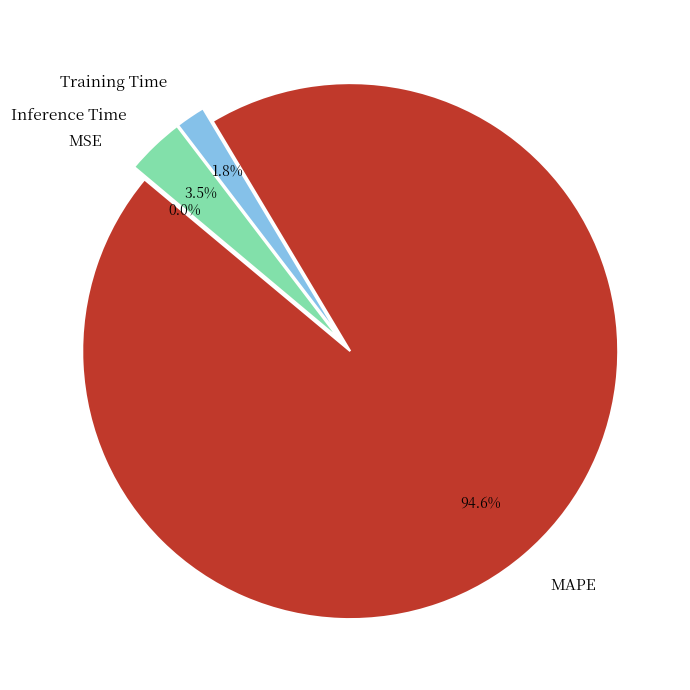

Which slice is the largest?

MAPE